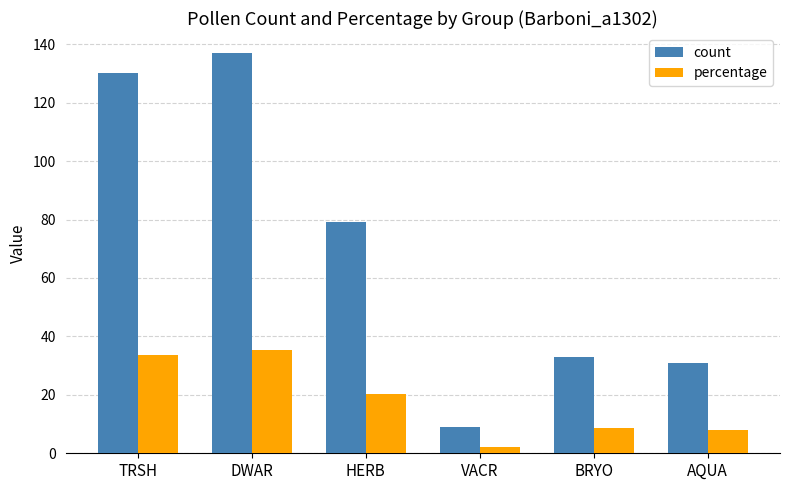

Rank the series at BRYO from lowest to highest value.

percentage, count